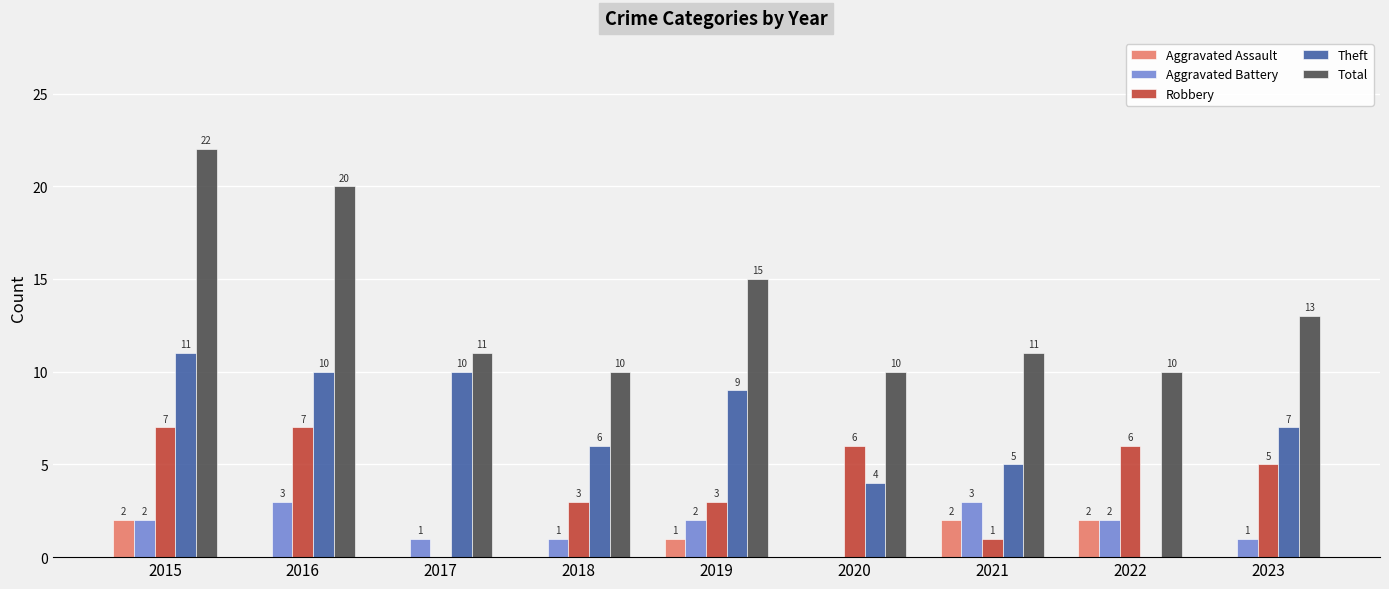

Between 2016 and 2019, which series saw the biggest shift?

Total